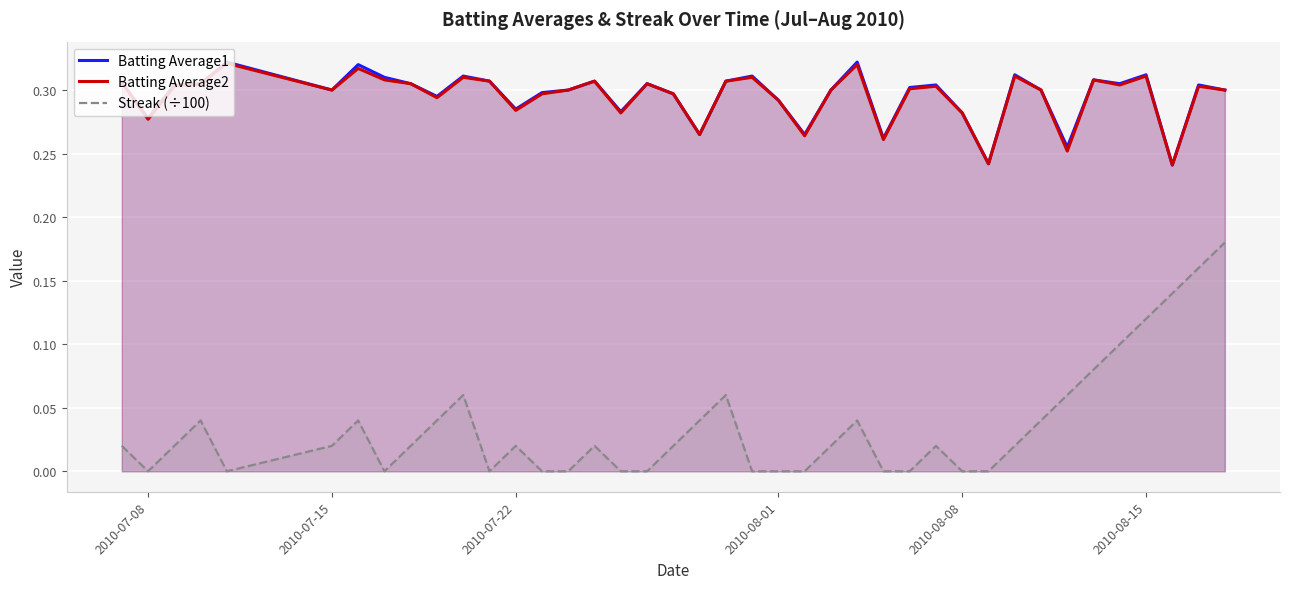

What is the average value of the Batting Average2 series?

0.3